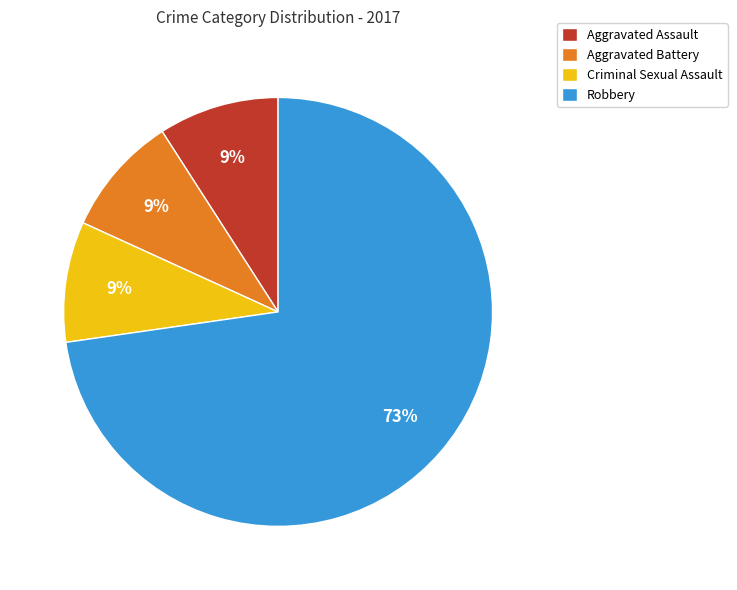

Approximately how many times larger is the value at Criminal Sexual Assault compared to Robbery?

0.1